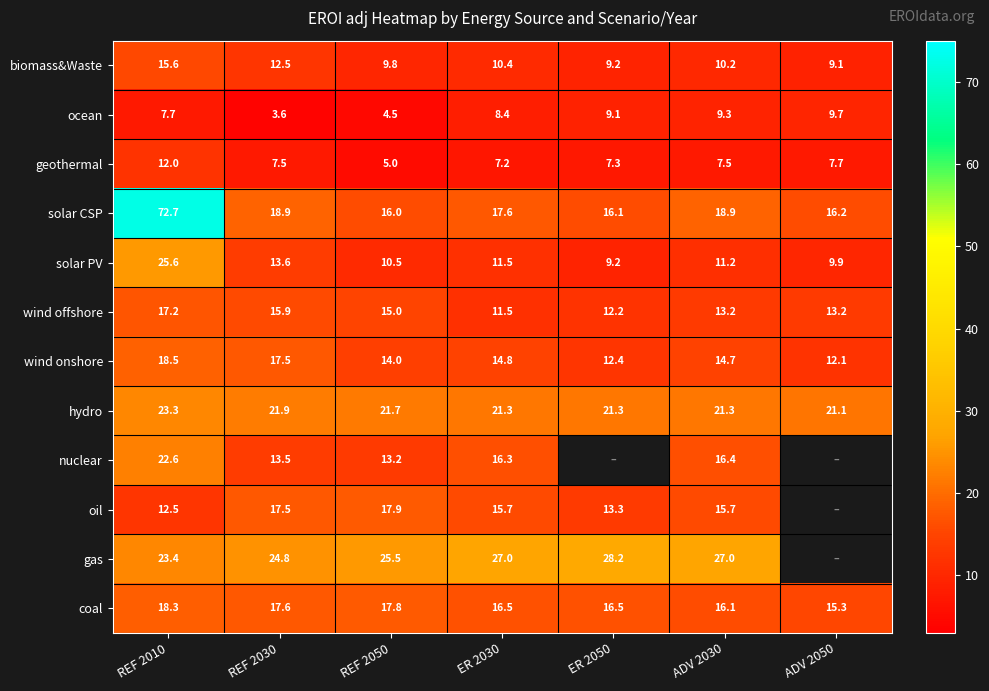

At REF 2010, list the series in order from smallest to largest.

ocean, geothermal, oil, biomass&Waste, wind offshore, coal, wind onshore, nuclear, hydro, gas, solar PV, solar CSP